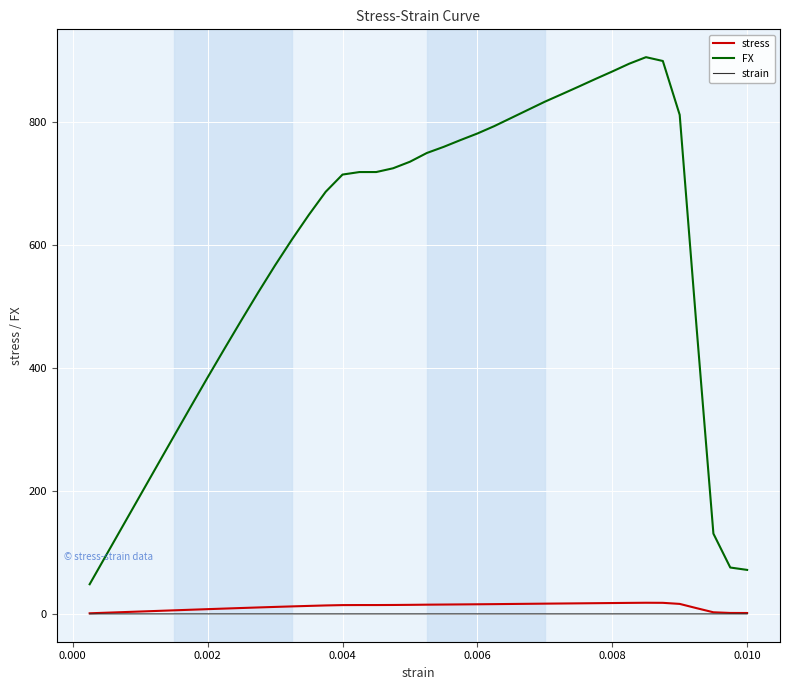

Count the number of data series in this chart.

3